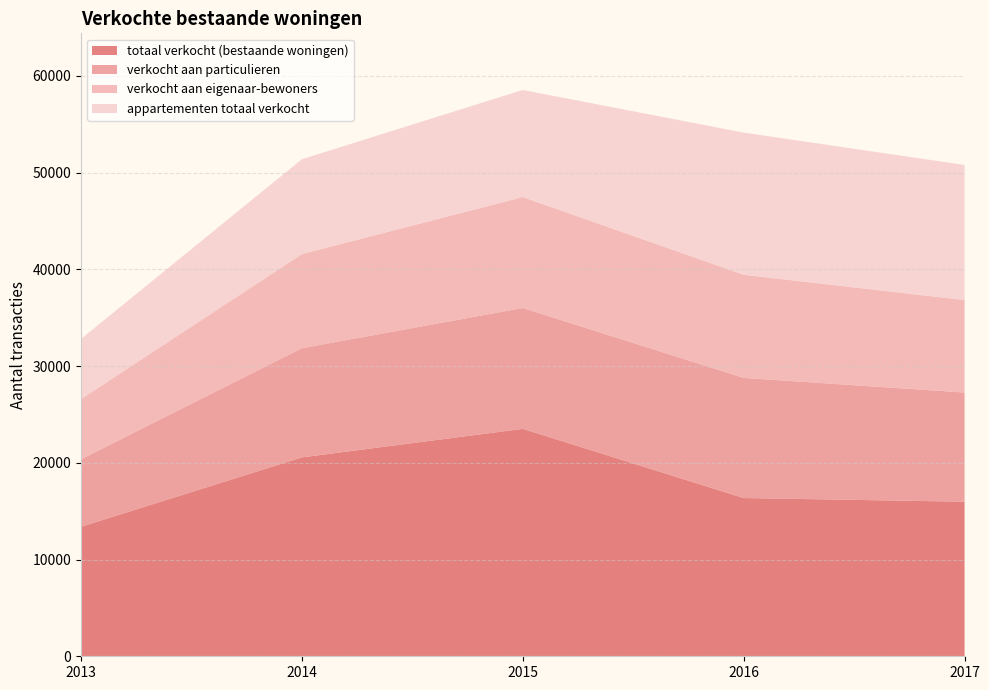

Reading left to right, what are all the values shown in this chart?

totaal verkocht (bestaande woningen): 2013=13384	2014=20558	2015=23504	2016=16355	2017=15976
verkocht aan particulieren: 2013=6976	2014=11285	2015=12494	2016=12415	2017=11286
verkocht aan eigenaar-bewoners: 2013=6219	2014=9724	2015=11464	2016=10660	2017=9554
appartementen totaal verkocht: 2013=6220	2014=9806	2015=11069	2016=14692	2017=13966